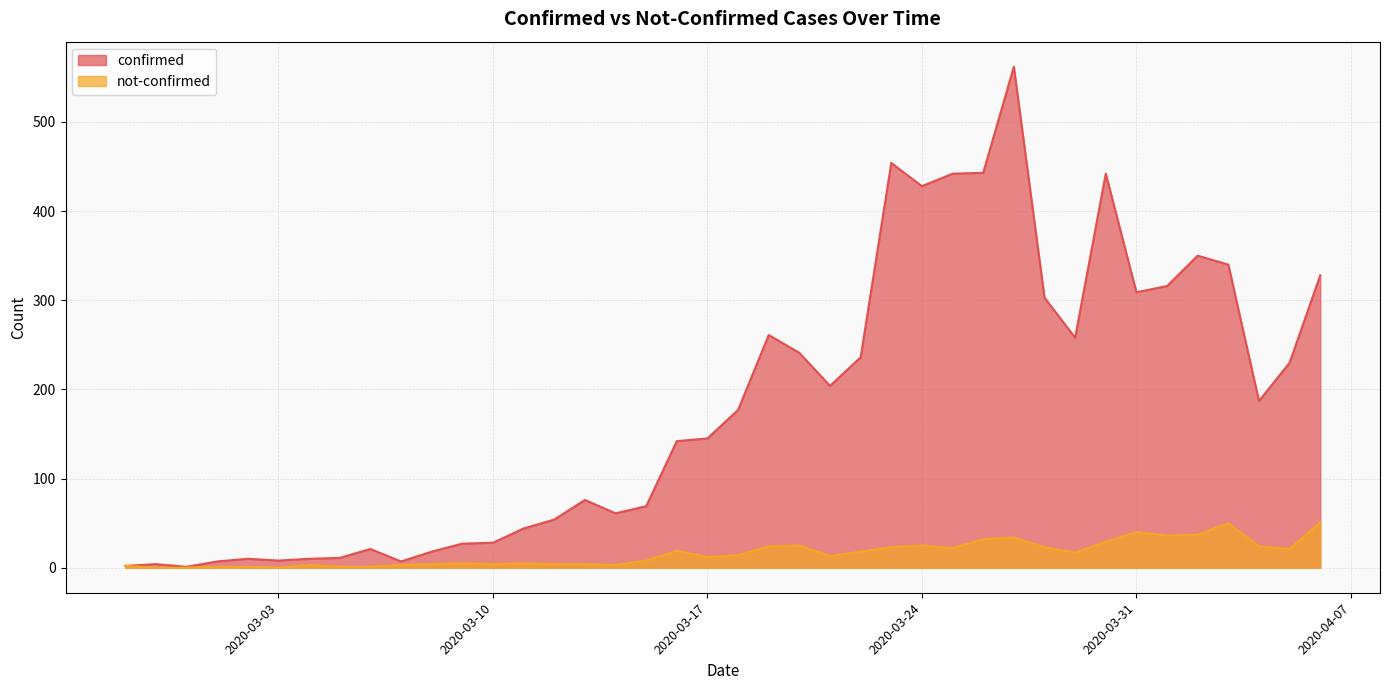

At which category does not-confirmed reach its first local valley?

2020-03-03